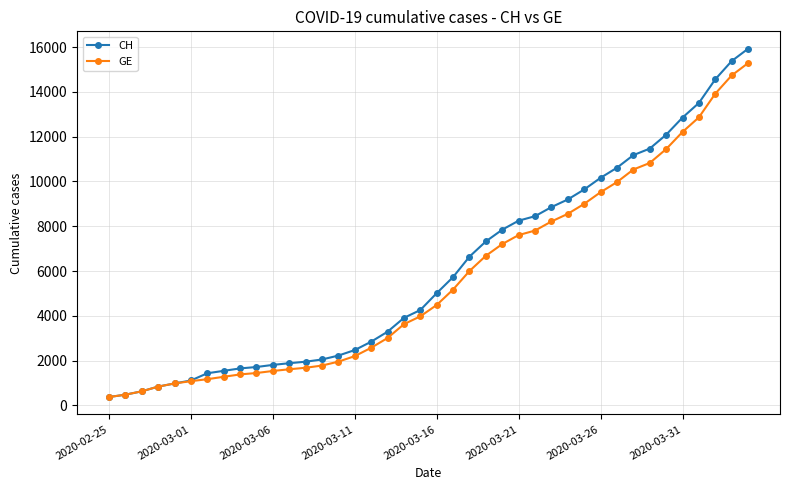

How many data points in CH are less than 5012?

20